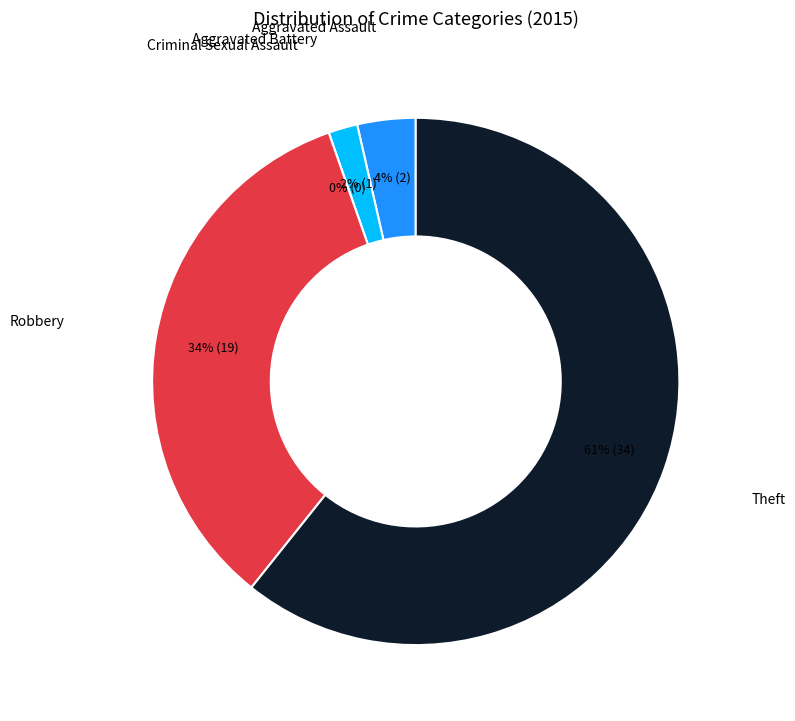

To the nearest percent, what is the average slice percentage?

20%